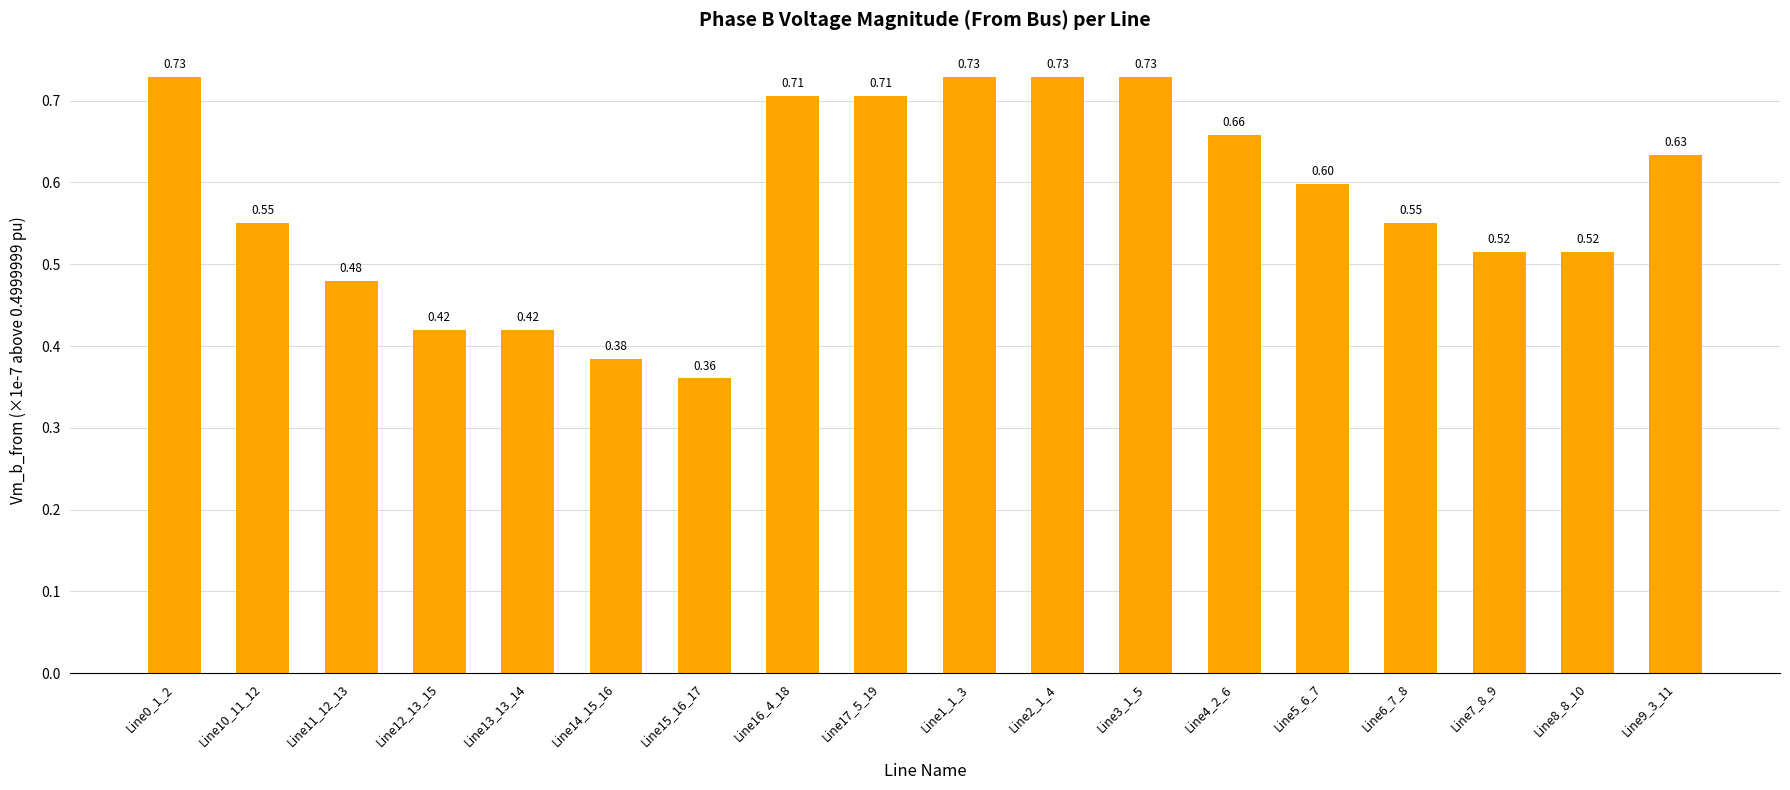

Between Line14_15_16 and Line2_1_4, which is larger?

Line2_1_4